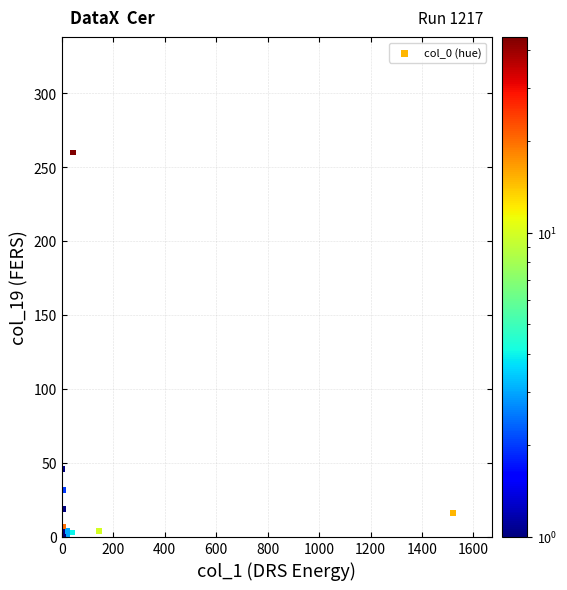

What Y value in the scatter plot is closest to 130?

46